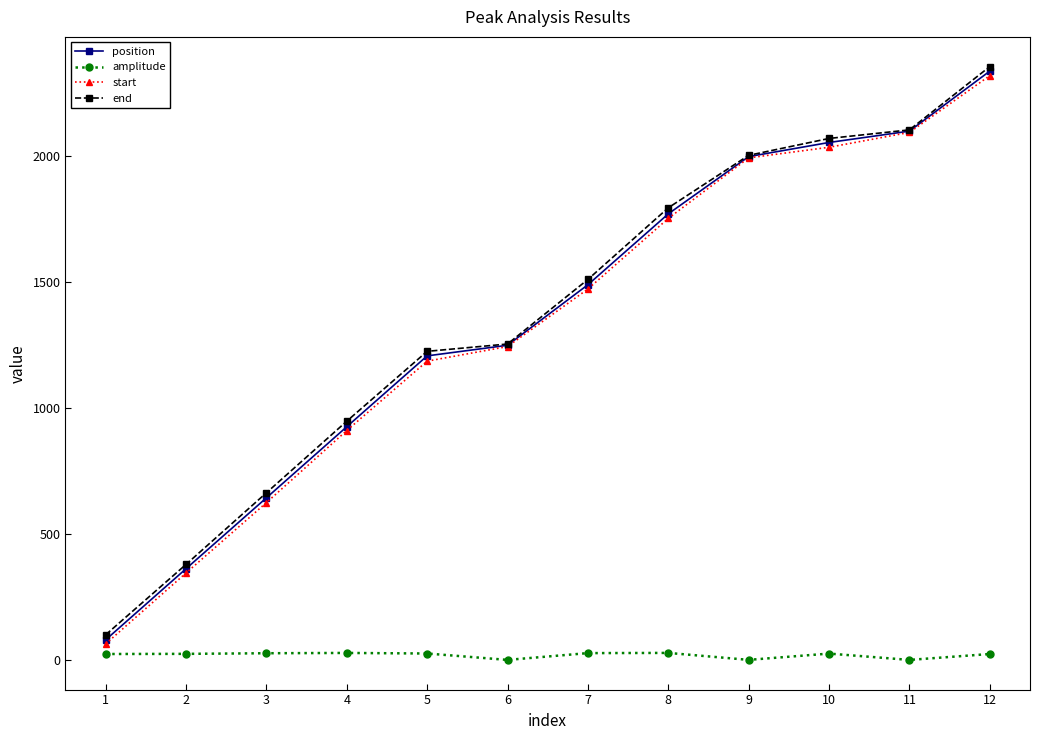

What is the approximate value of end at 11?

2102.0